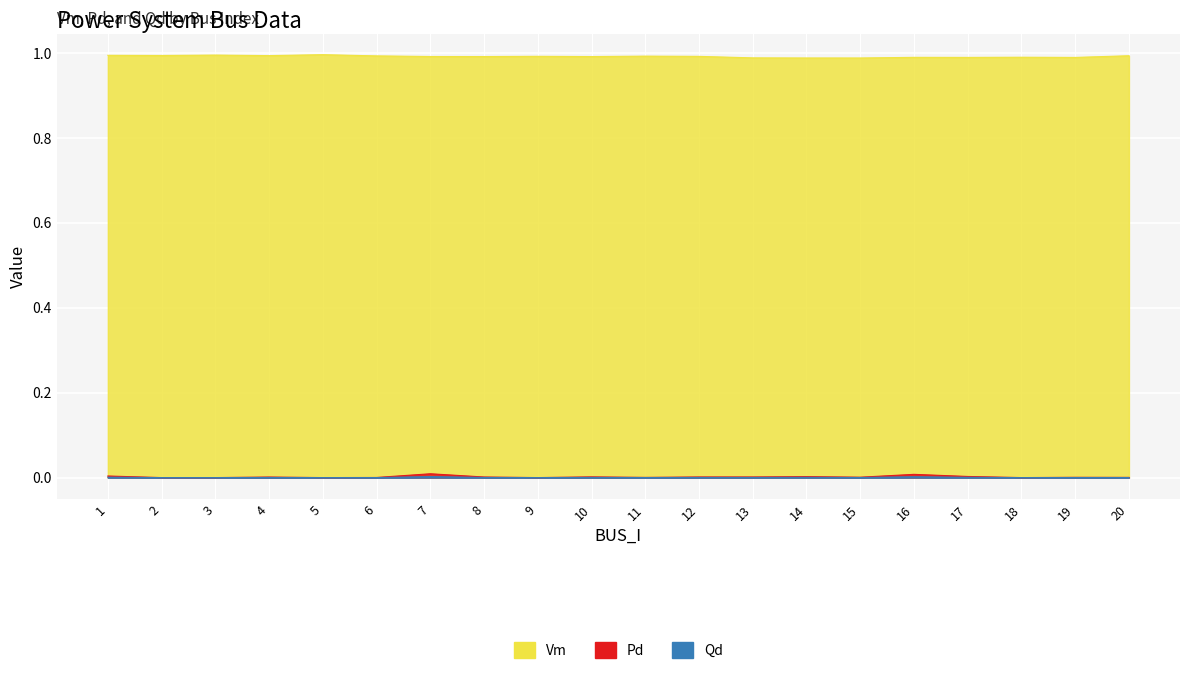

True or false: Pd and Vm intersect in this chart.

False